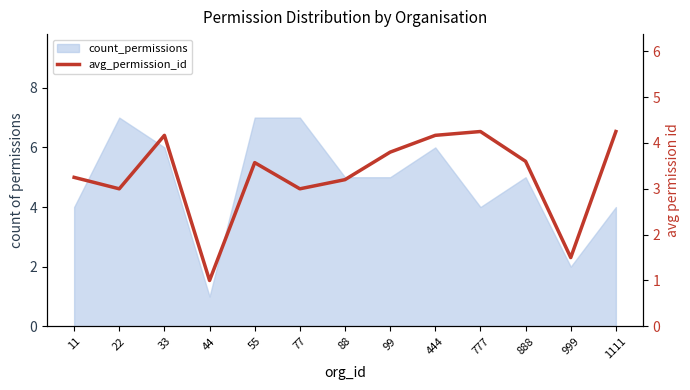

Which label corresponds to the smallest value in the chart?

44